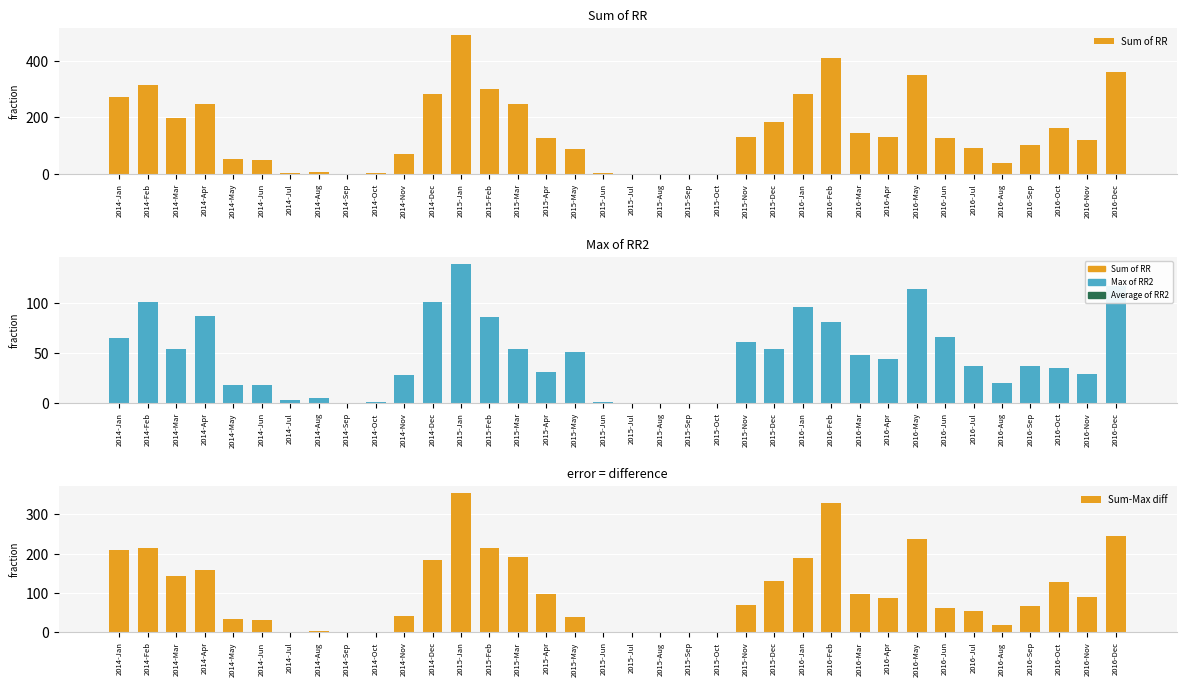

What is the difference between the highest and lowest values at 2016-Jul?

87.2